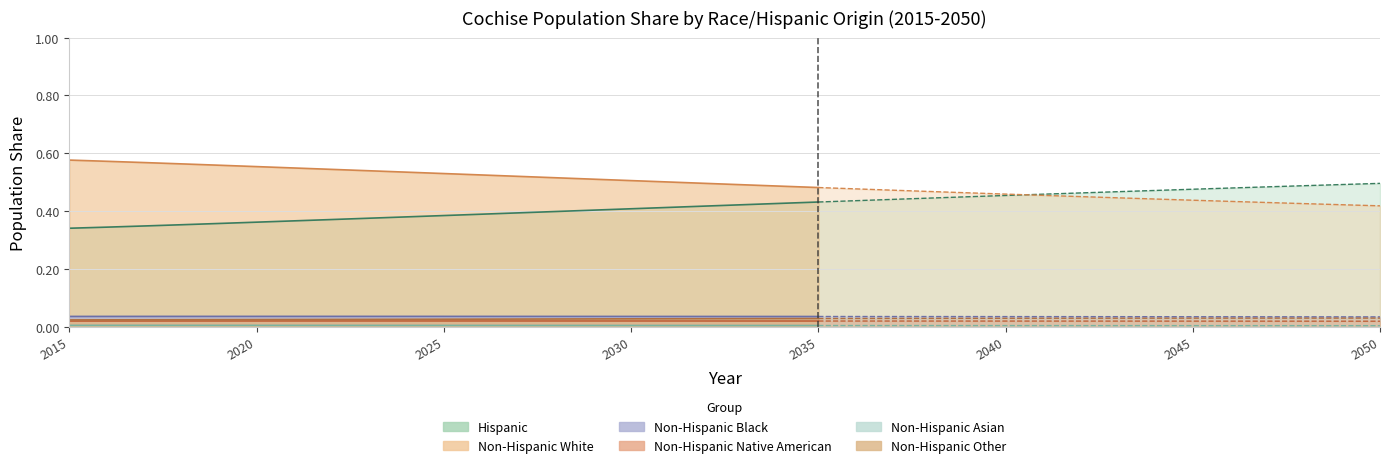

What is the value of the Non-Hispanic White point at the 22nd from the left?

0.5